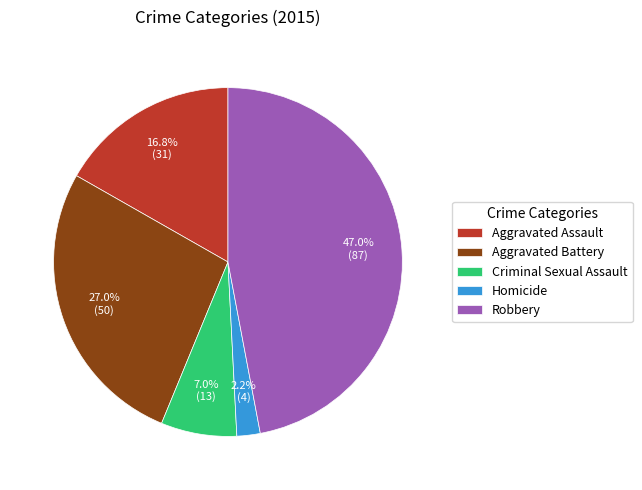

To the nearest percent, what is the difference between the Homicide and Criminal Sexual Assault slice percentages?

5%